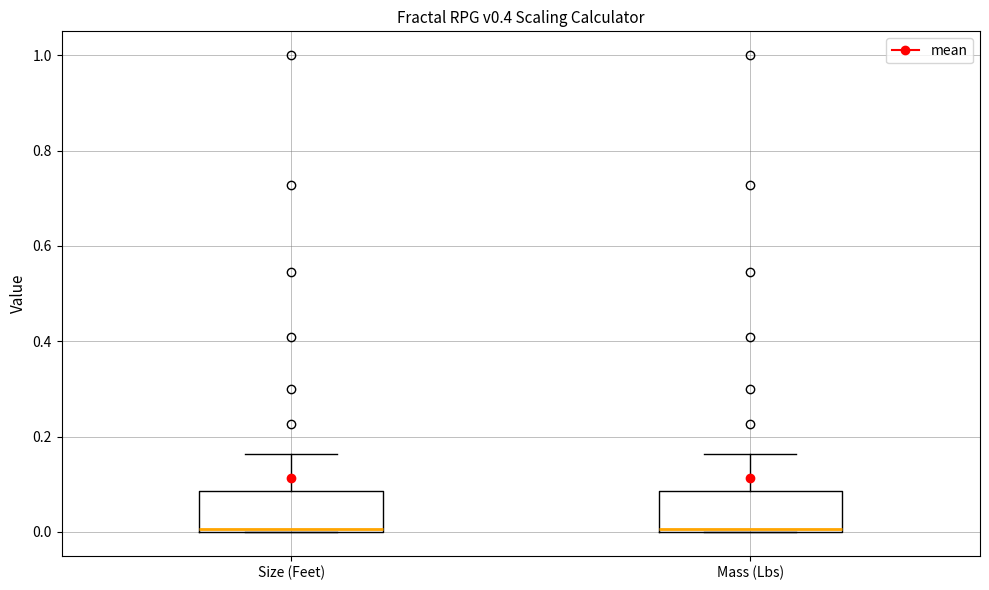

Where is the upper edge of the box for Mass (Lbs) on the y-axis? The values are not printed on the chart, so give them approximately, as read against the axis.

0.08